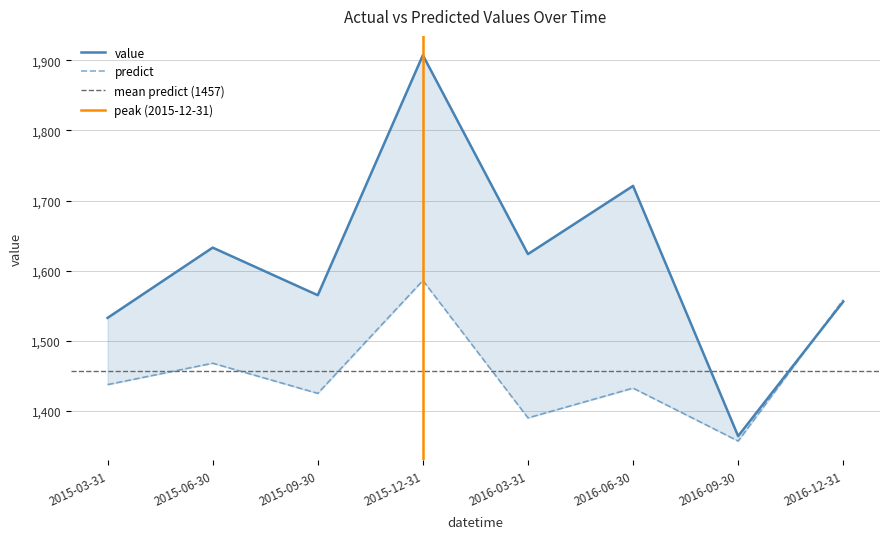

What is the sum of the value values at 2016-06-30 and 2016-03-31?

3344.5